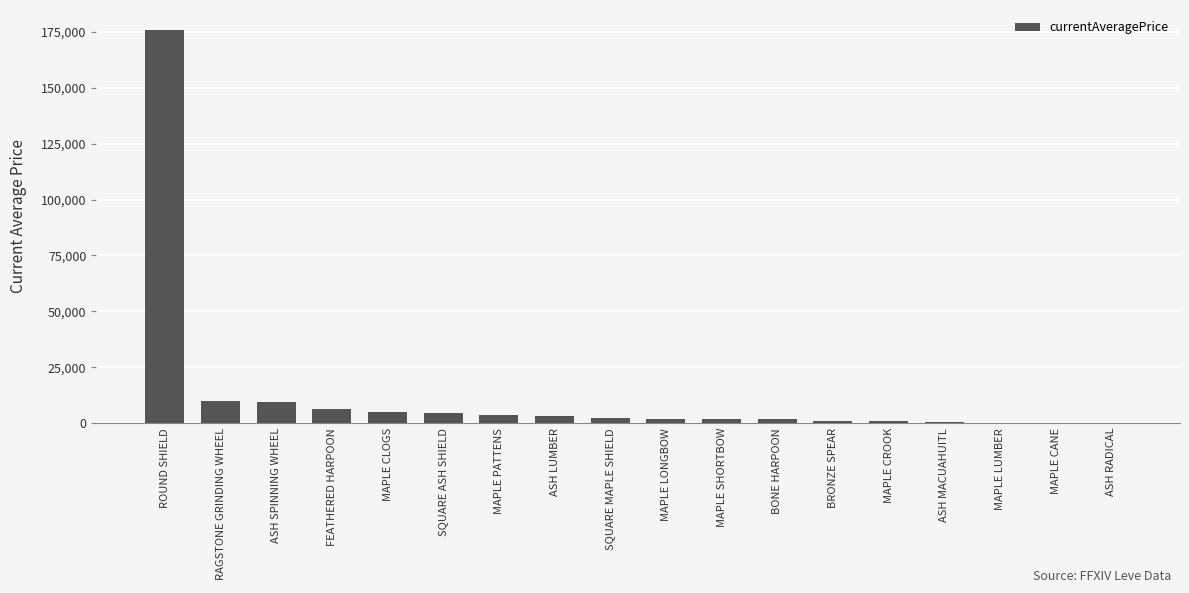

What value does the data have at FEATHERED HARPOON, to the nearest 50?

6400